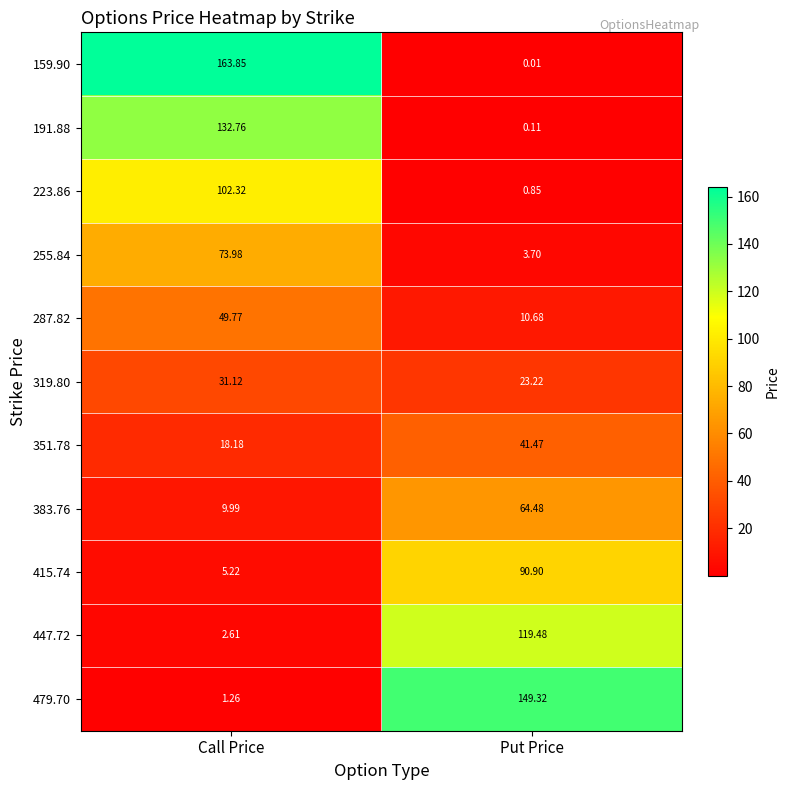

Count the number of data series in this chart.

11